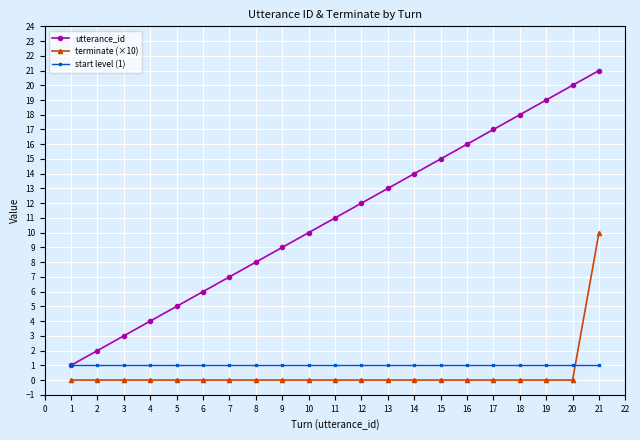

Which series changed the most between 16 and 21?

terminate (×10)